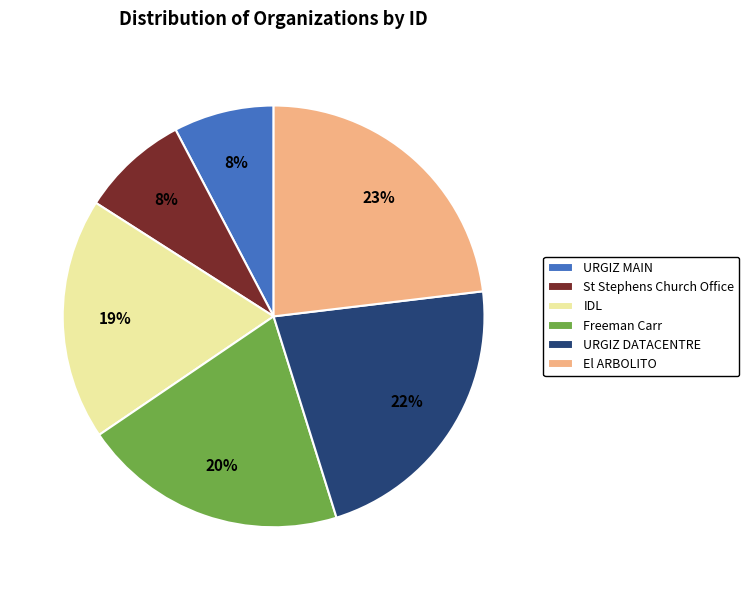

To the nearest percent, what is the combined percentage of URGIZ DATACENTRE and URGIZ MAIN?

30%